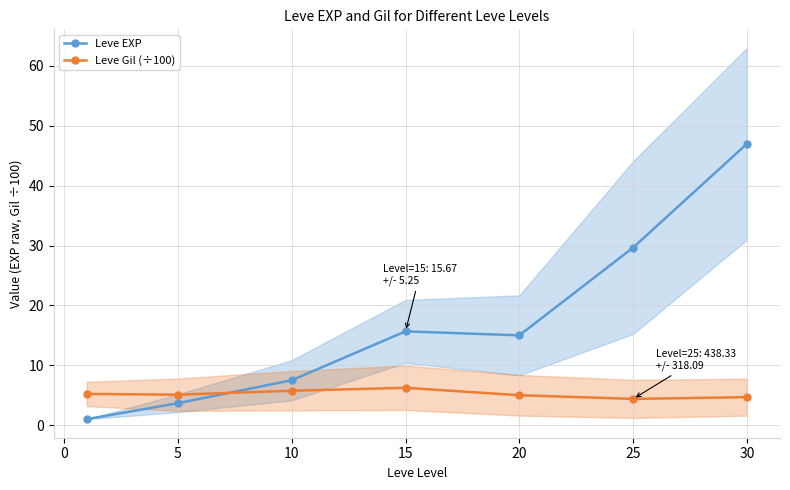

What value does the Leve EXP series have at 25?

29.7